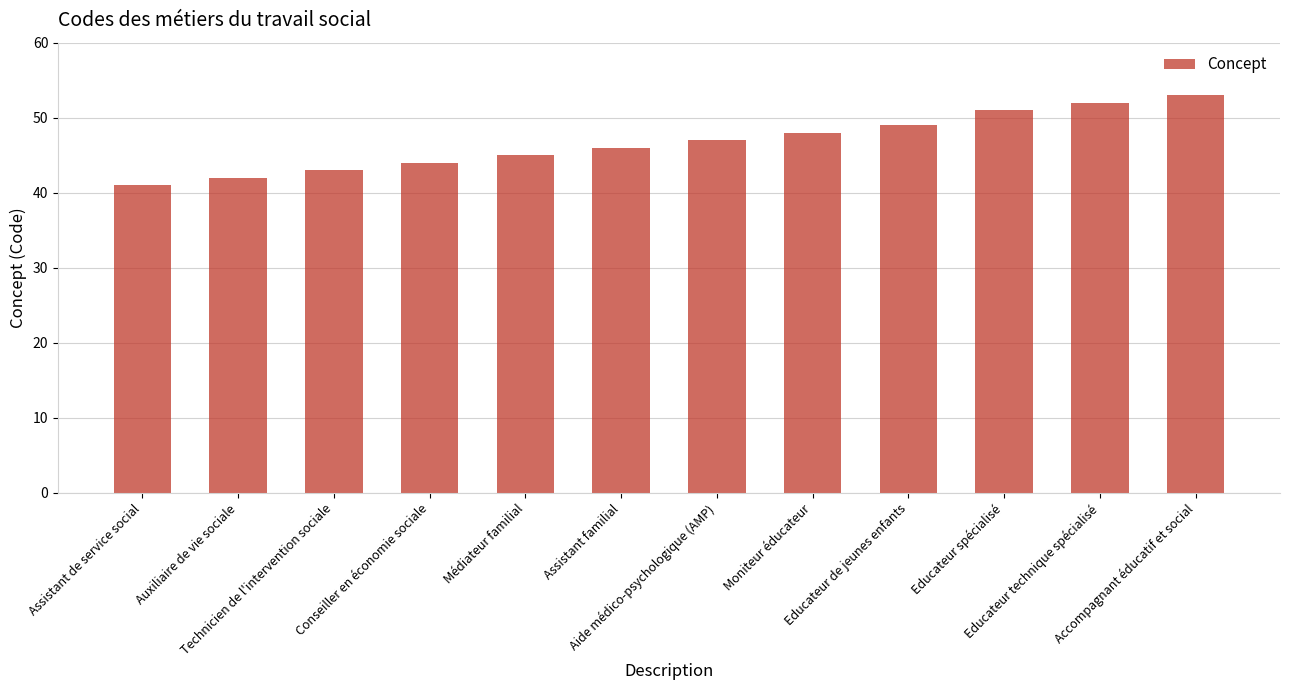

What is the difference between the maximum and minimum values?

12